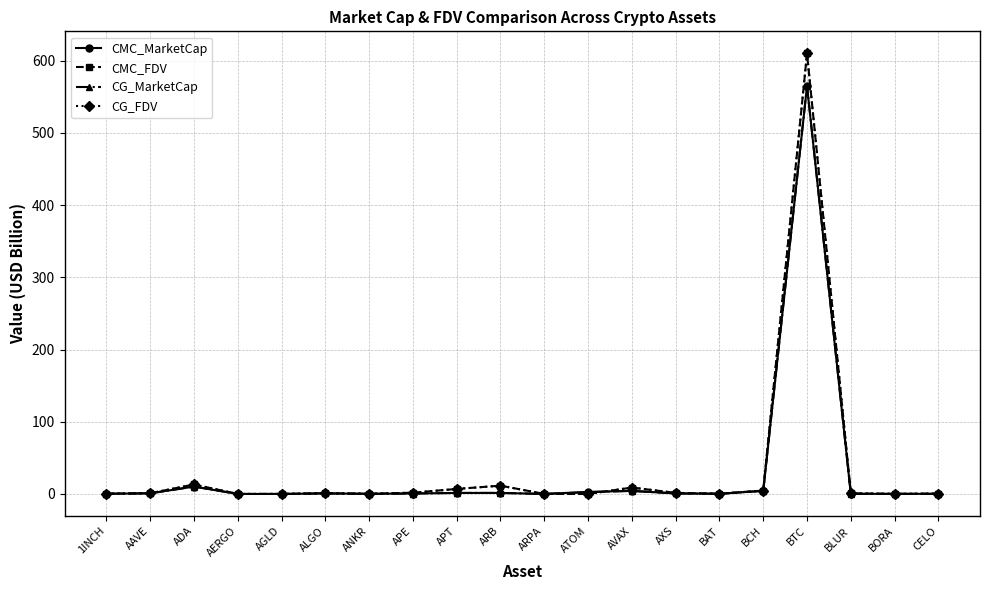

What is the sum of the CMC_FDV values at AERGO and BCH?

4.8